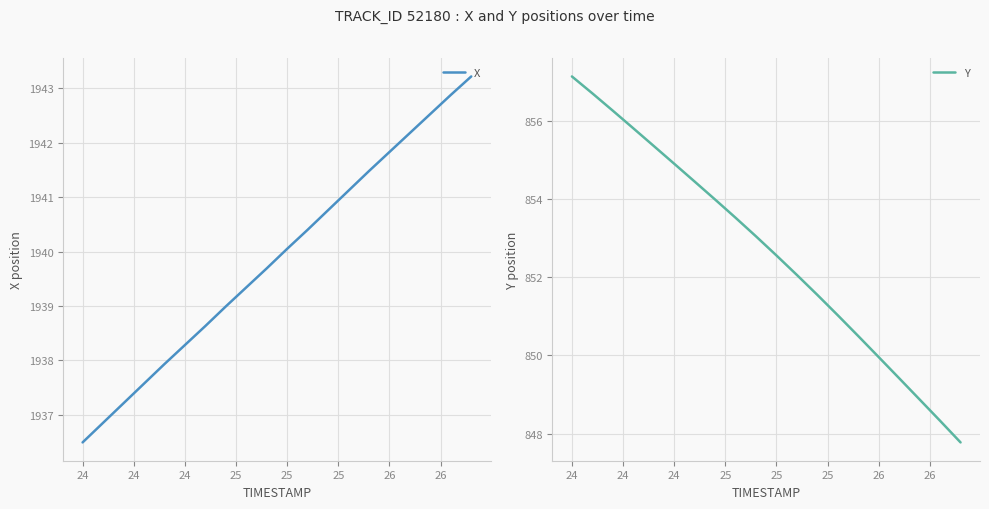

How many data points in X are less than 1940?

10